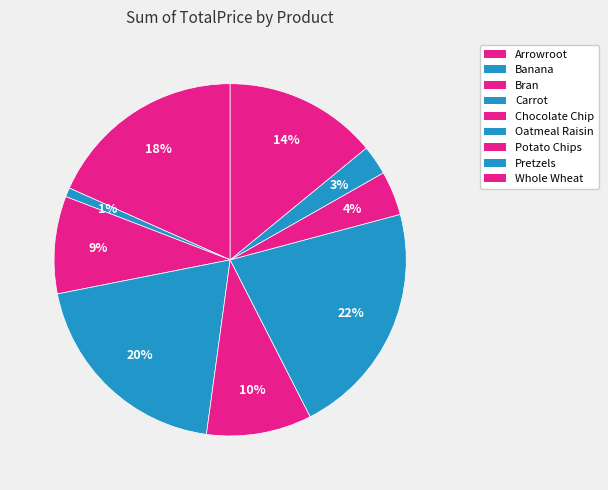

How many segments does this pie chart have?

9